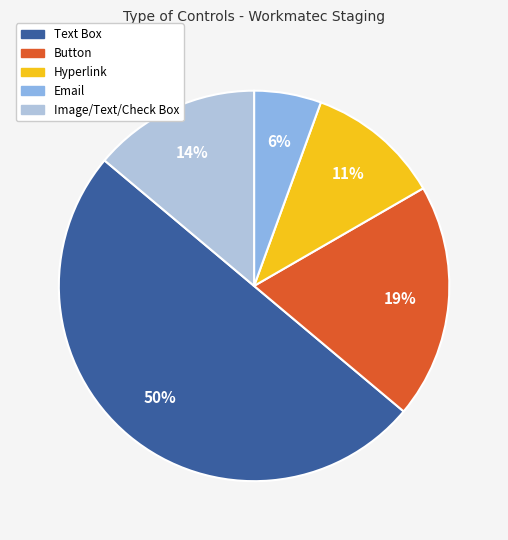

Does Image/Text/Check Box represent more than half of the total?

No